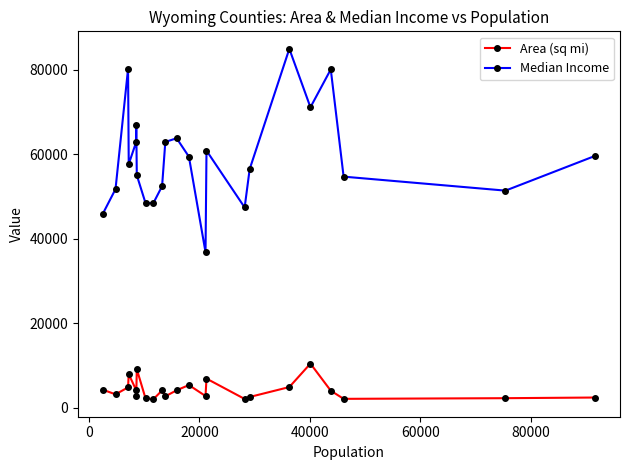

True or false: Median Income has more than 0 points higher than both neighbors.

True